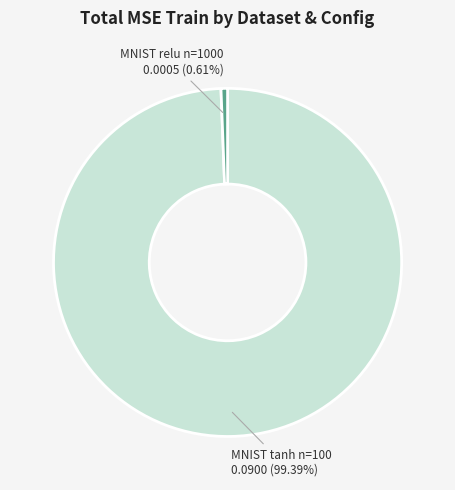

Combined, what portion of the pie is MNIST tanh n=100 and MNIST relu n=1000?

100.0%